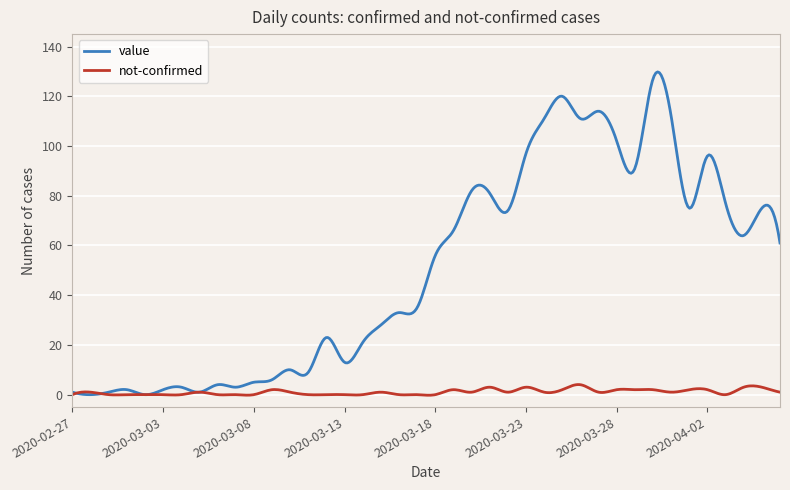

List the series in order of their overall mean, lowest first.

not-confirmed, value